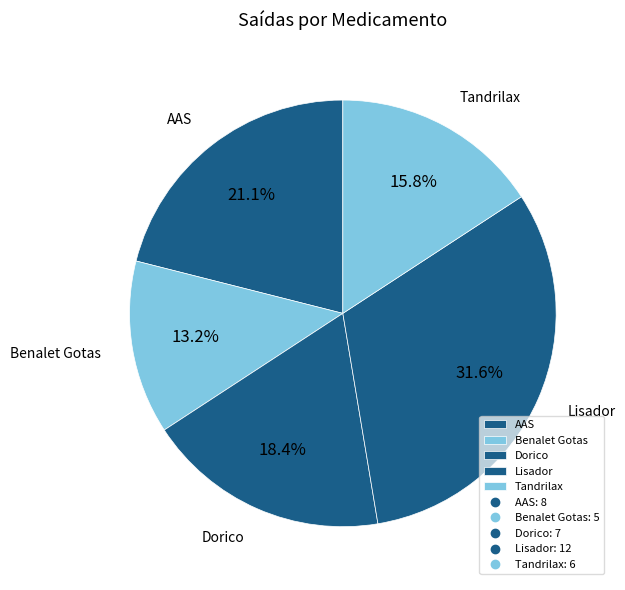

Combined, do Lisador and AAS account for over 50%?

Yes